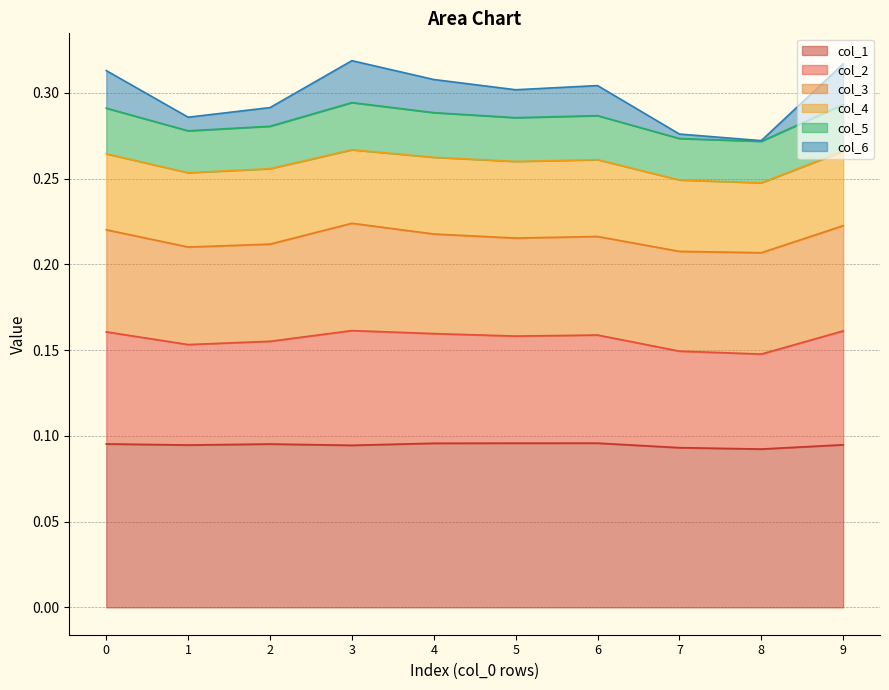

What is the total value across all series at 5?

0.3